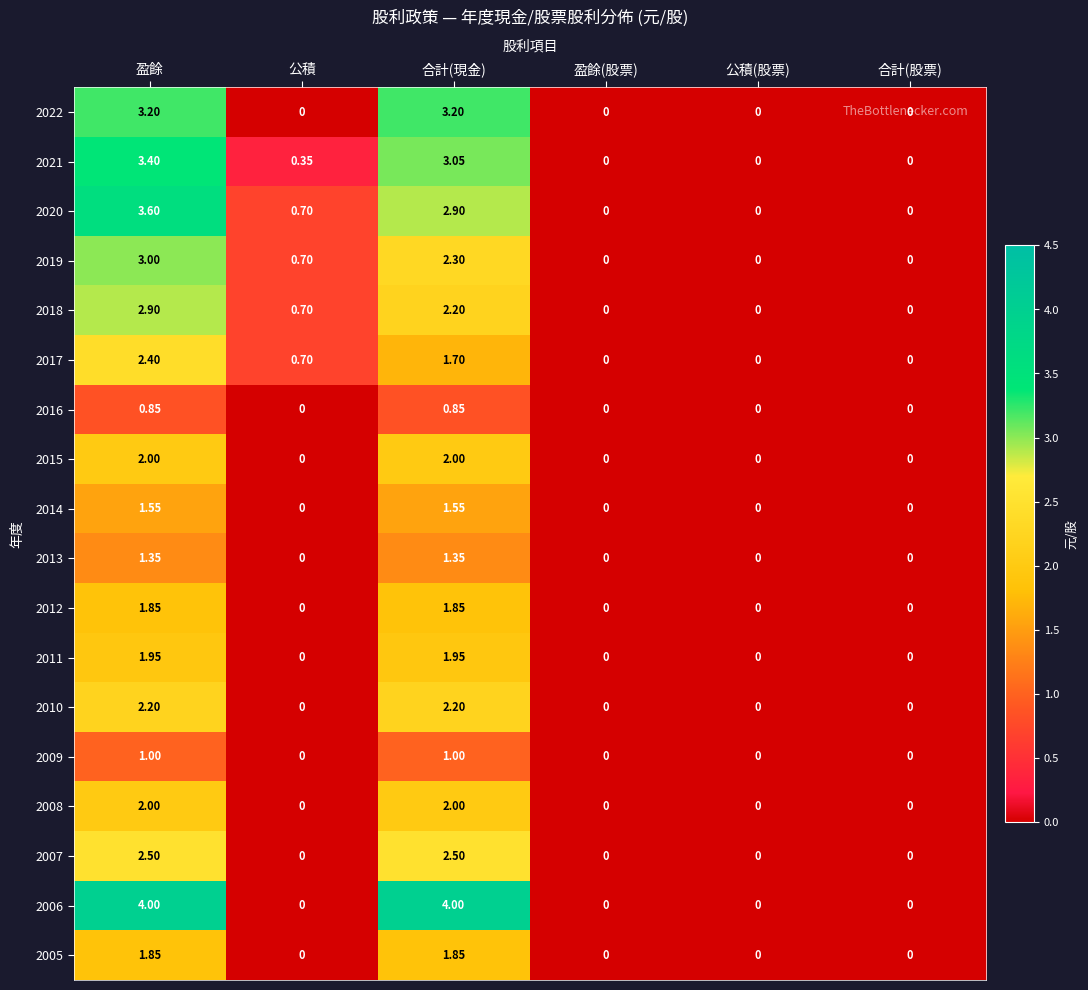

What is the maximum value shown in the chart?

4.0